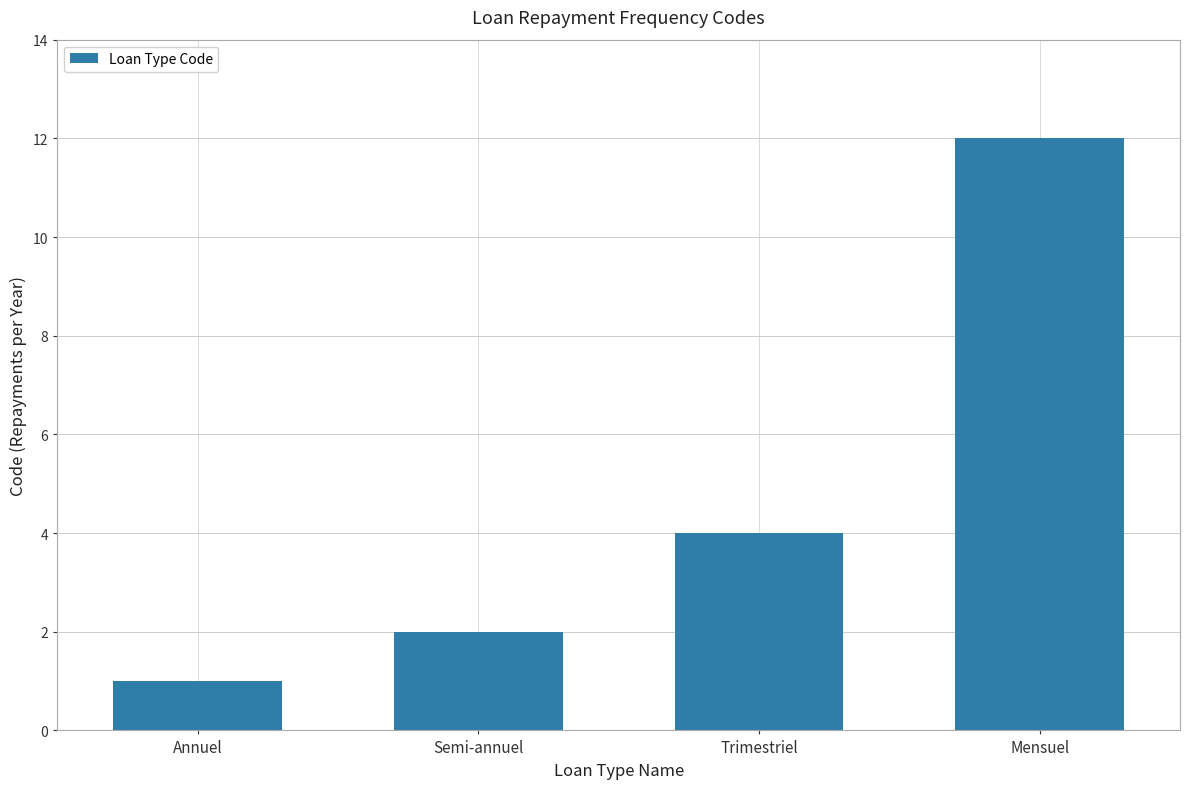

What is the sum of all values?

19